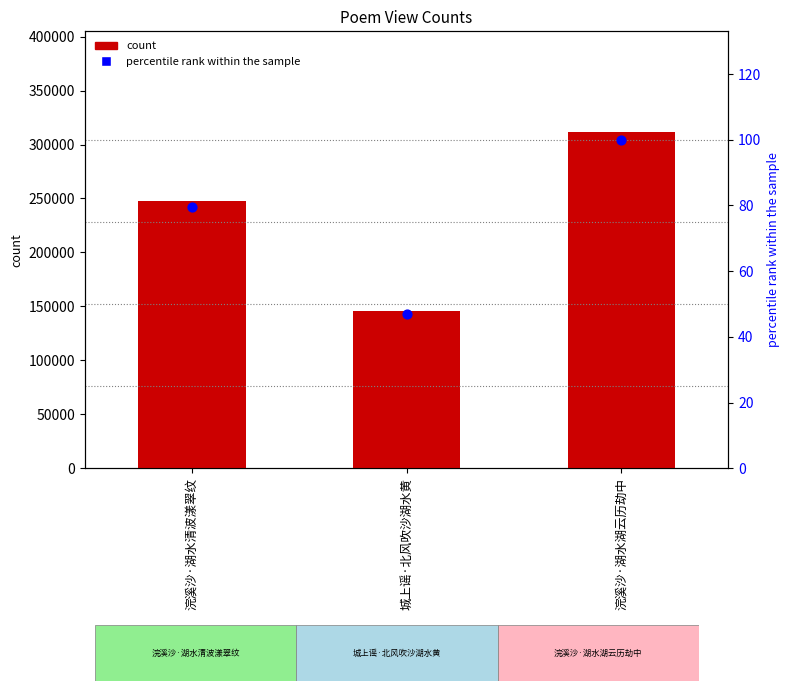

At how many categories does at least one series exceed 6505?

3